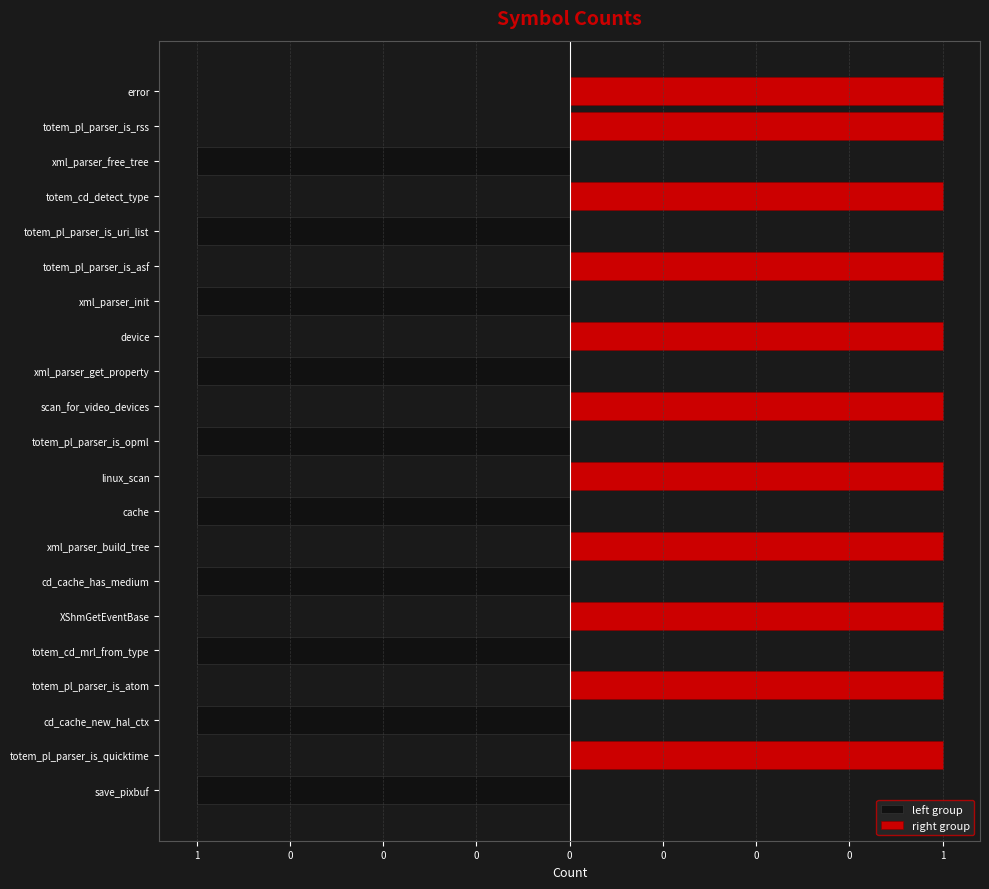

What is the sum of the right group values at totem_pl_parser_is_atom and XShmGetEventBase?

2